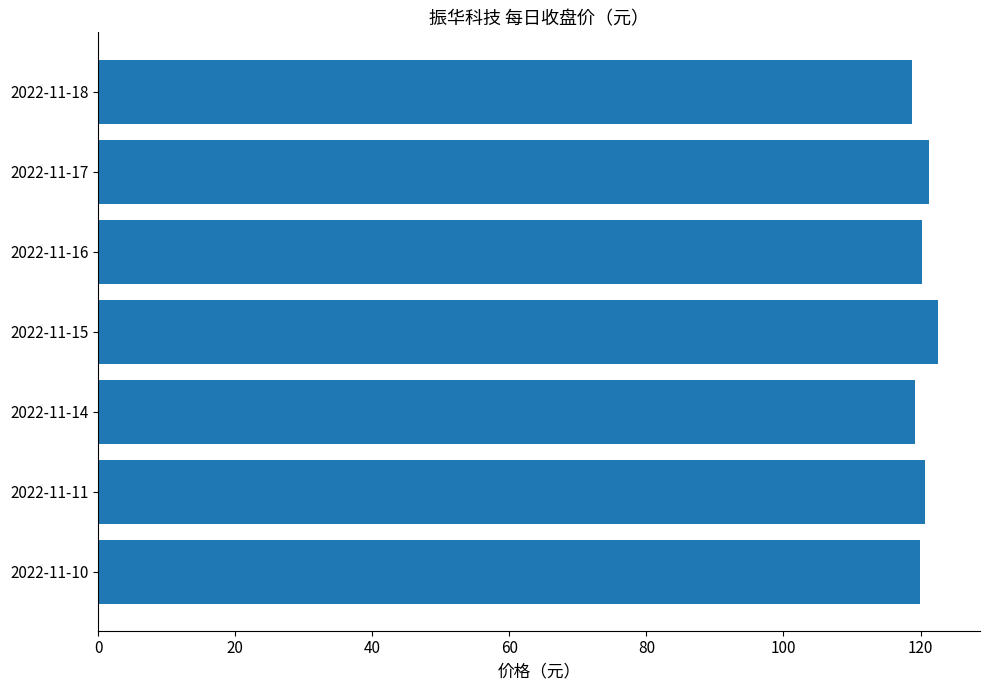

Which label corresponds to the largest value in the chart?

2022-11-15